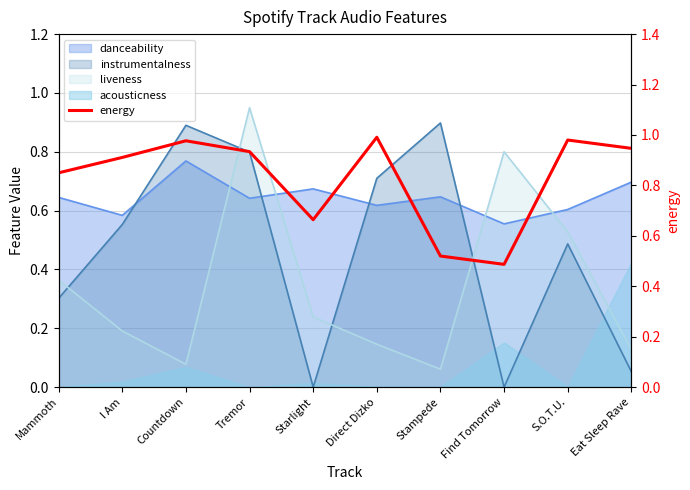

The chart shows a value of 0.6 at Eat Sleep Rave. True or false?

False